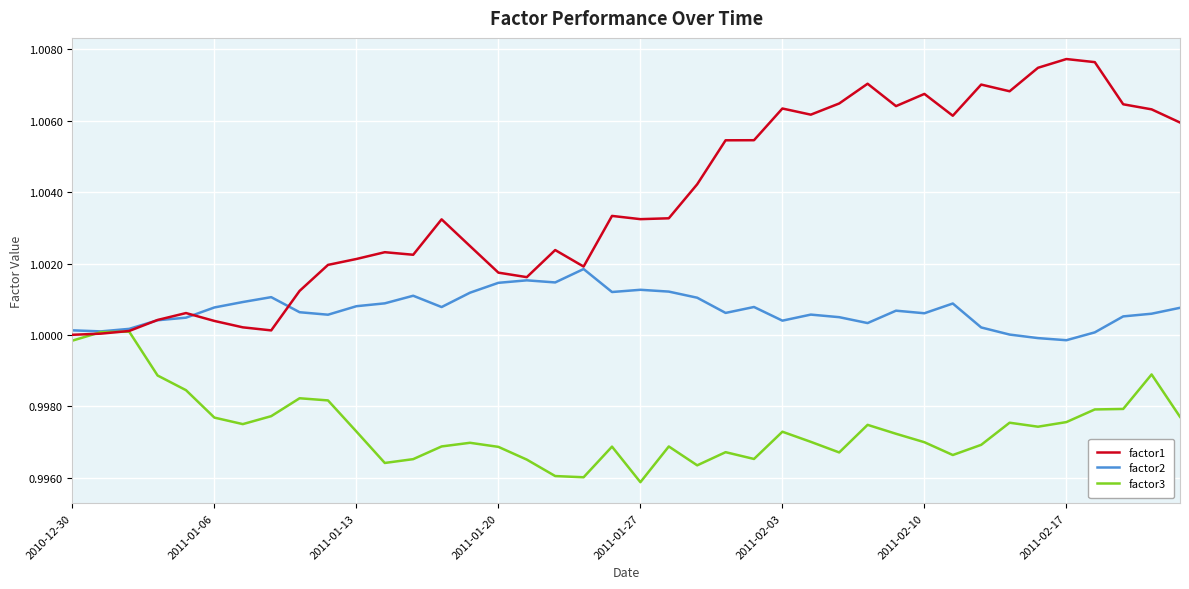

In factor1, how many points are lower than both neighbors (excluding endpoints)?

9